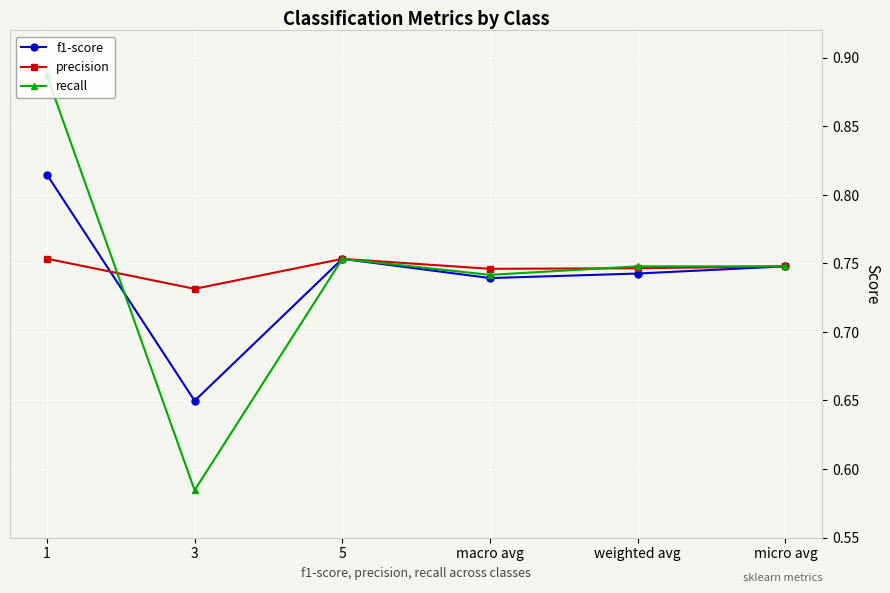

List the series in order of their peak value, lowest first.

precision, f1-score, recall